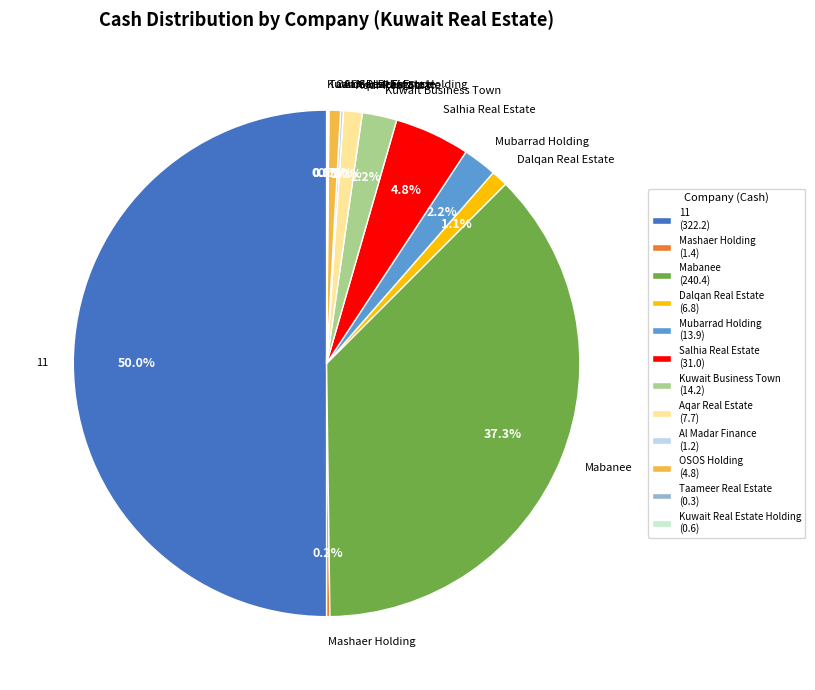

What is the ratio of the value at 11 to the value at OSOS Holding?

67.8